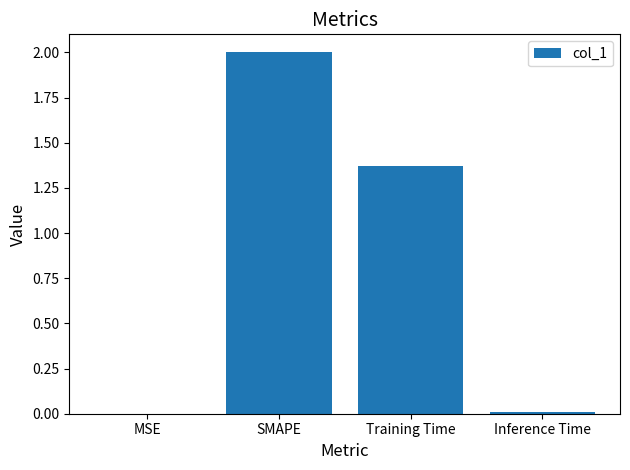

What is the maximum value shown in the chart?

2.0